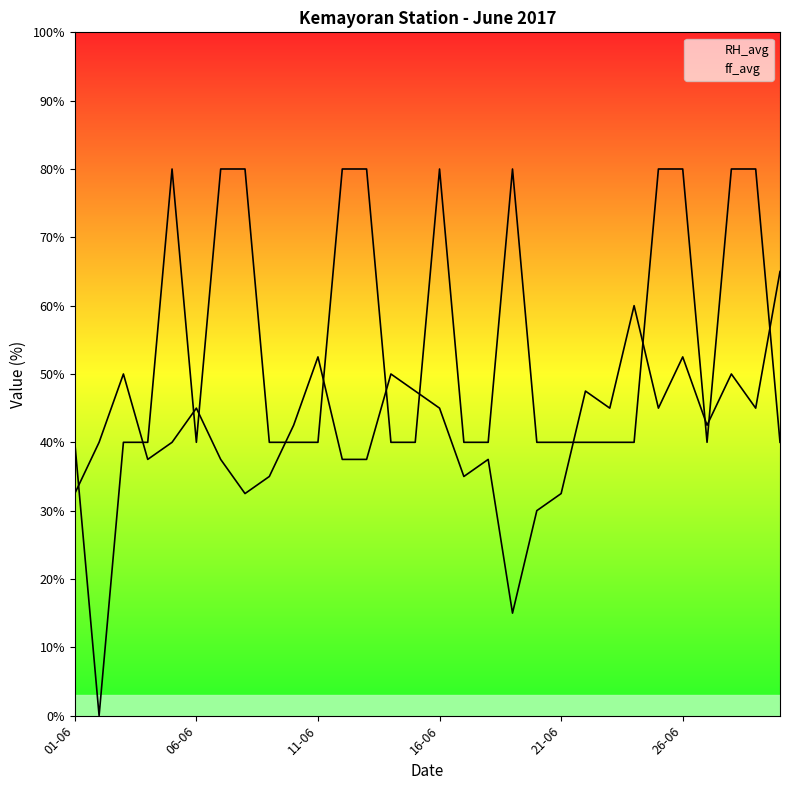

What is the average value of the ff_avg series?

53.3